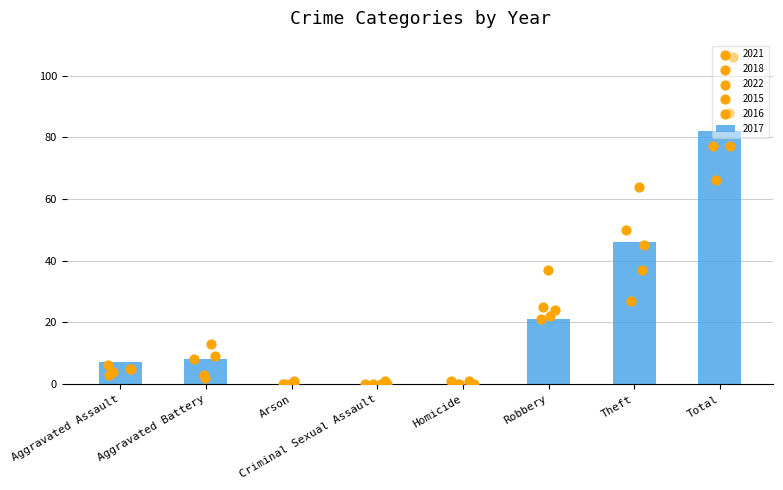

At which category is the sum across all series the highest?

Total